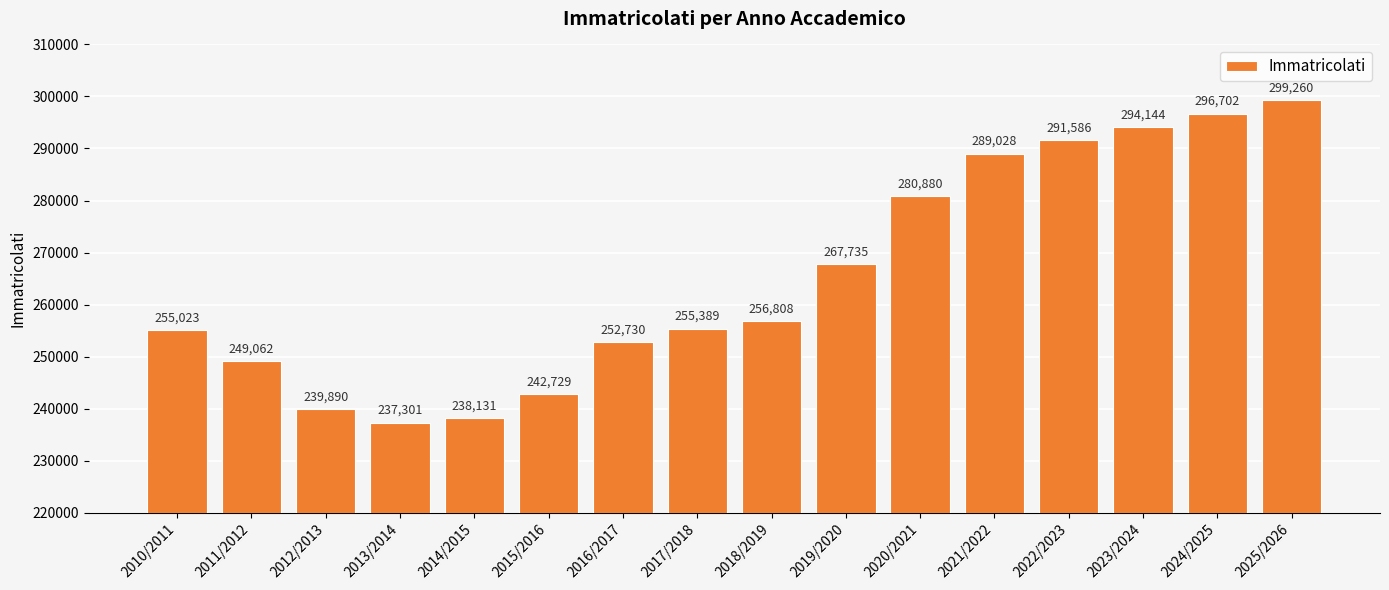

How many categories are shown in the chart?

16